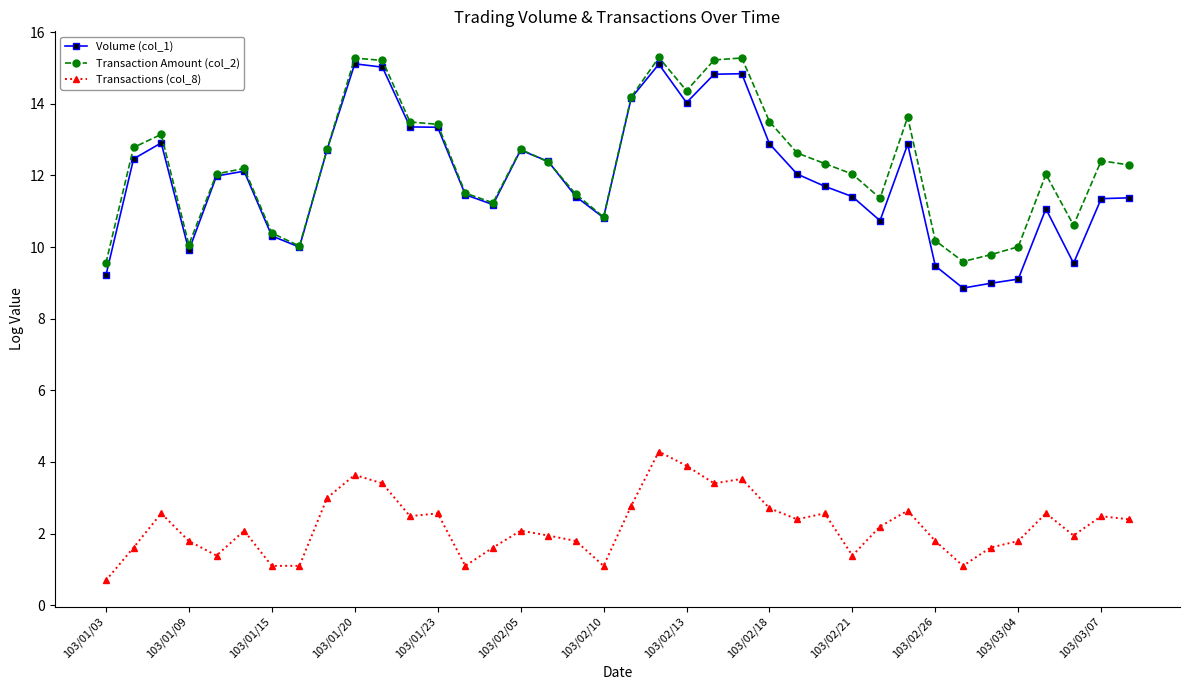

Which series has the largest range (max minus min)?

Volume (col_1)